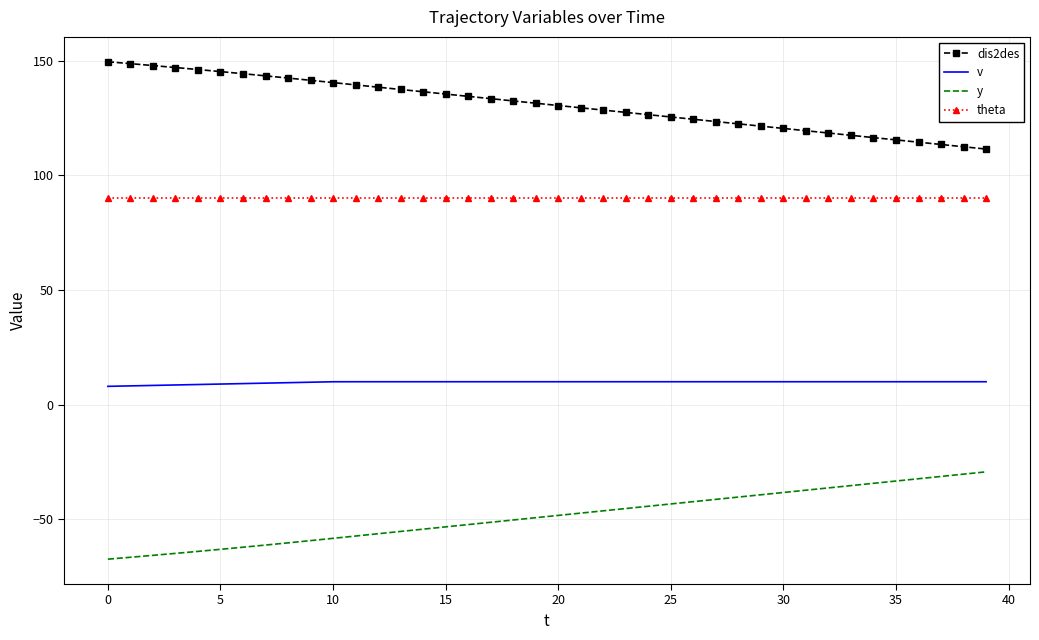

Which series has the largest total across all categories?

dis2des